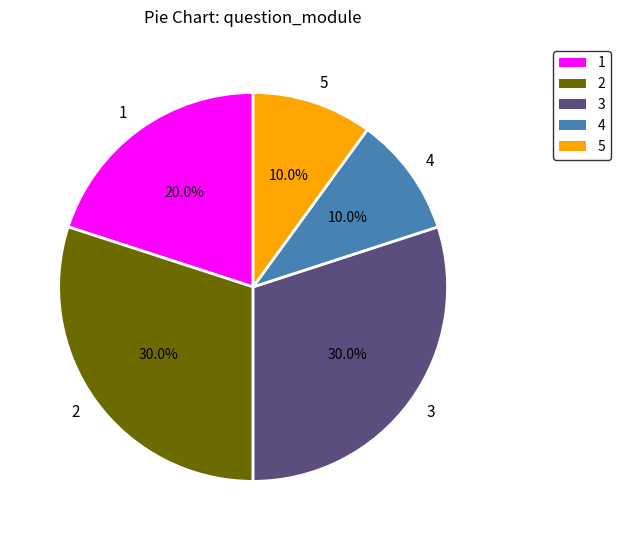

Is it true that 1 is 25% of the pie?

False